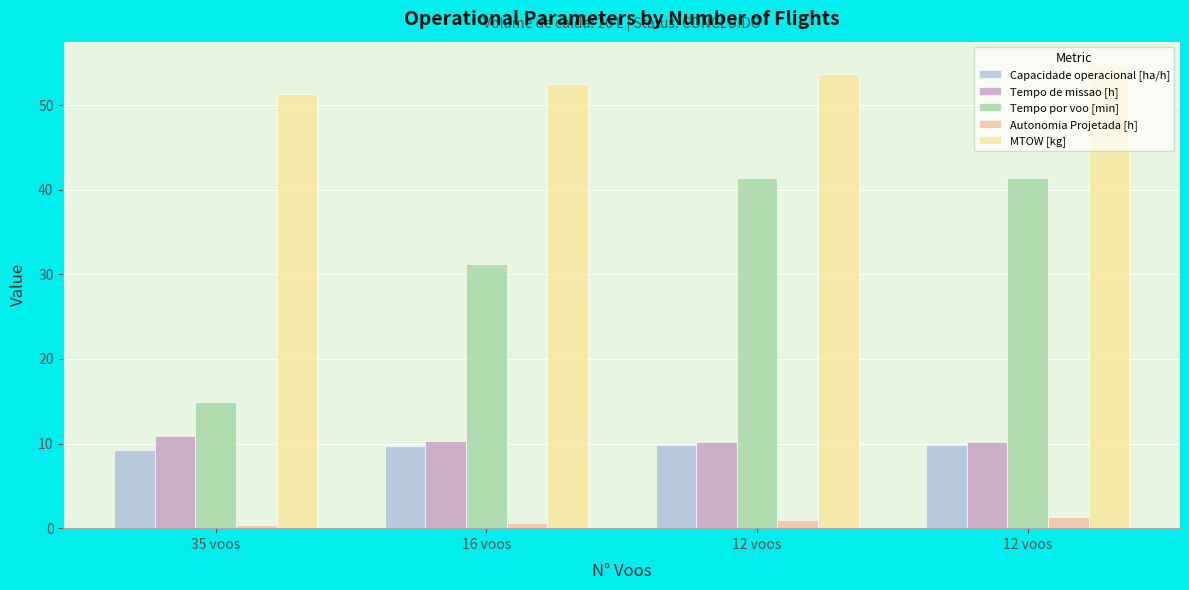

Reading left to right, extract all data points from this chart.

Capacidade operacional [ha/h]: 9.2	9.7	9.8	9.8
Tempo de missao [h]: 10.9	10.3	10.2	10.2
Tempo por voo [min]: 14.9	31.2	41.4	41.4
Autonomia Projetada [h]: 0.3	0.7	1.0	1.3
MTOW [kg]: 51.3	52.5	53.6	54.8